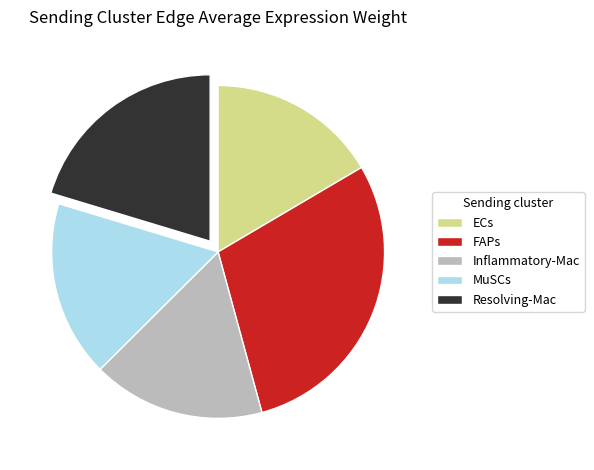

Approximately how many times larger is the value at Inflammatory-Mac compared to ECs?

1.0